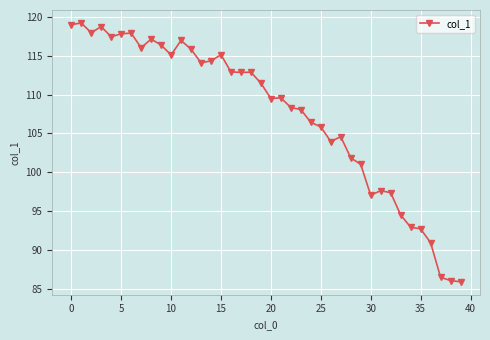

What is the difference between the maximum and minimum values?

33.3